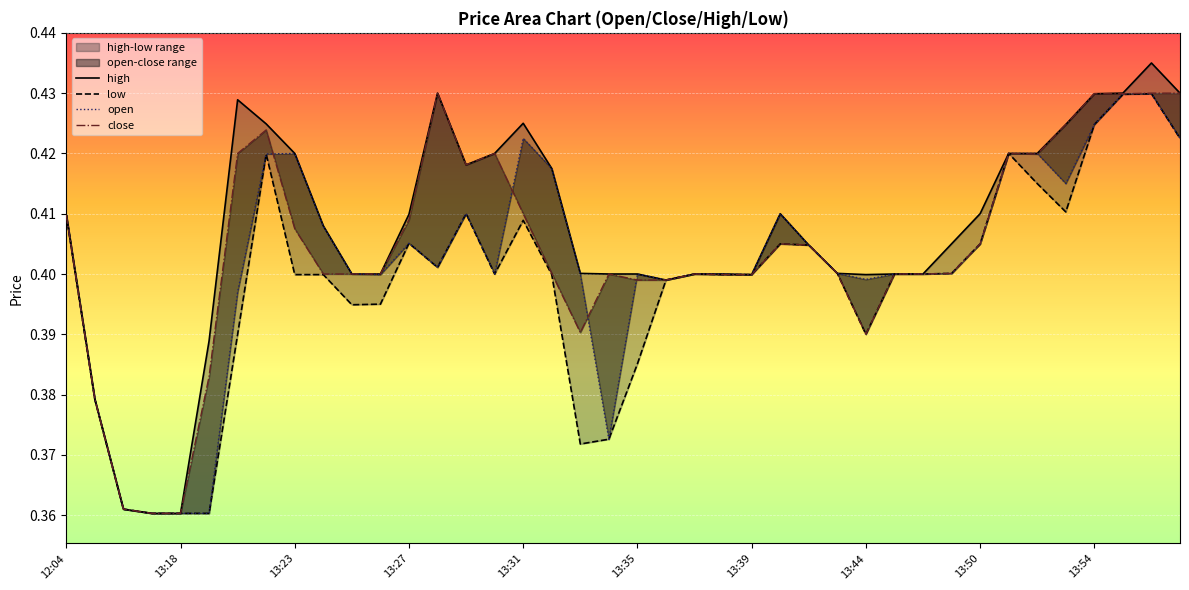

What is the average value of the low series?

0.4